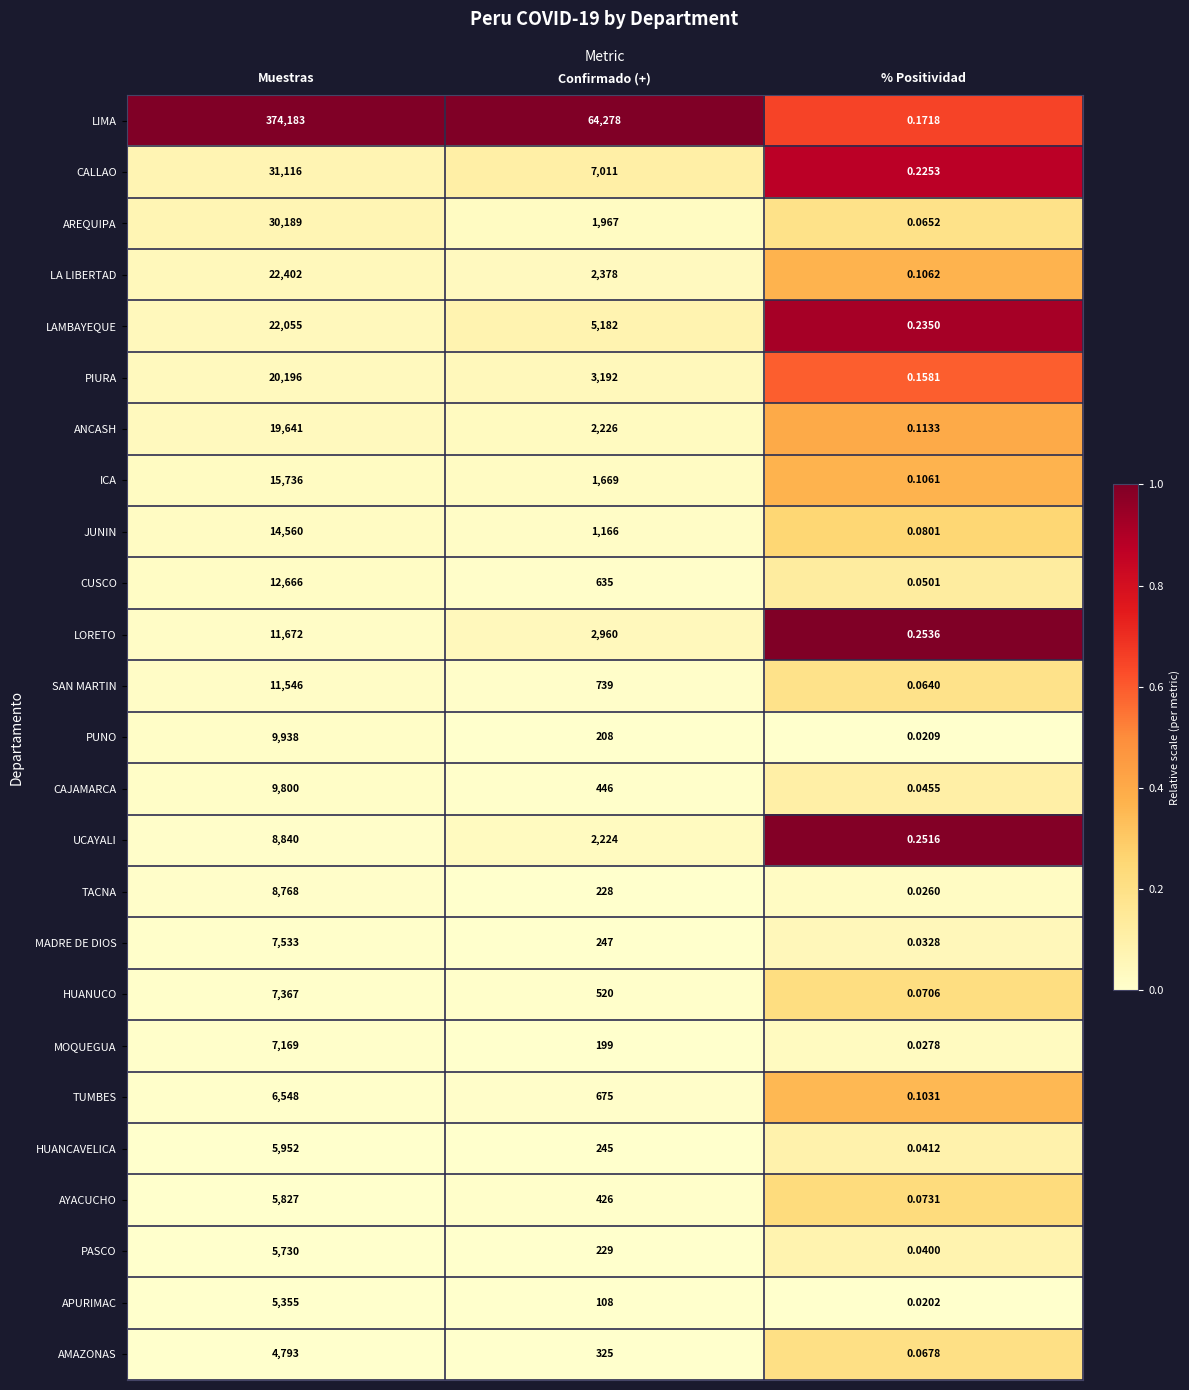

At Confirmado (+), list the series in order from smallest to largest.

APURIMAC, MOQUEGUA, PUNO, TACNA, PASCO, HUANCAVELICA, MADRE DE DIOS, AMAZONAS, AYACUCHO, CAJAMARCA, HUANUCO, CUSCO, TUMBES, SAN MARTIN, JUNIN, ICA, AREQUIPA, UCAYALI, ANCASH, LA LIBERTAD, LORETO, PIURA, LAMBAYEQUE, CALLAO, LIMA